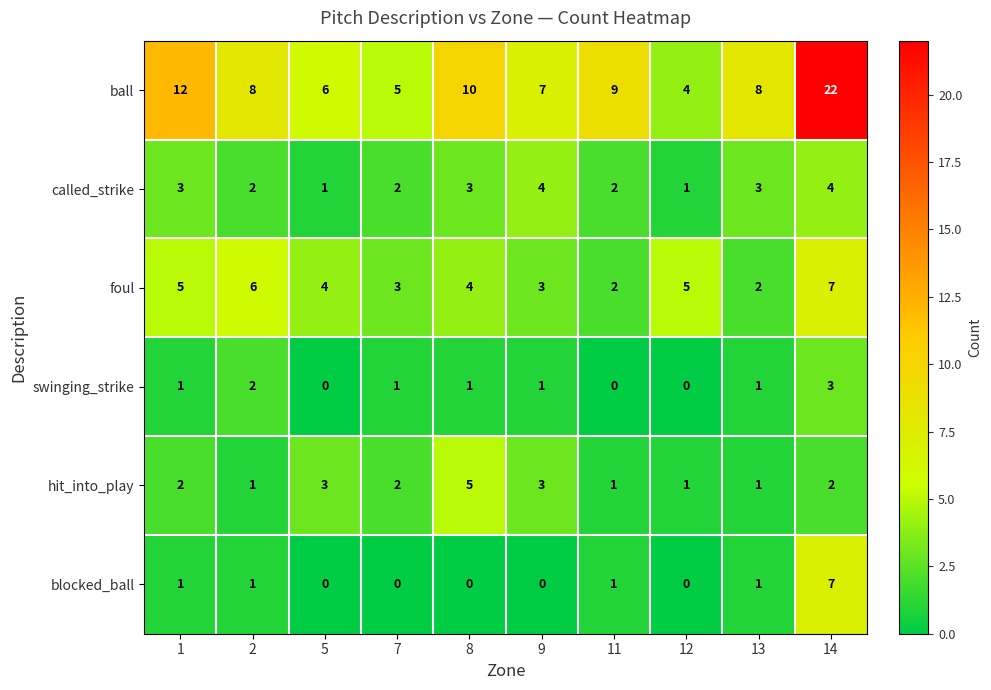

What is the difference between the second highest and minimum values in the called_strike series?

3